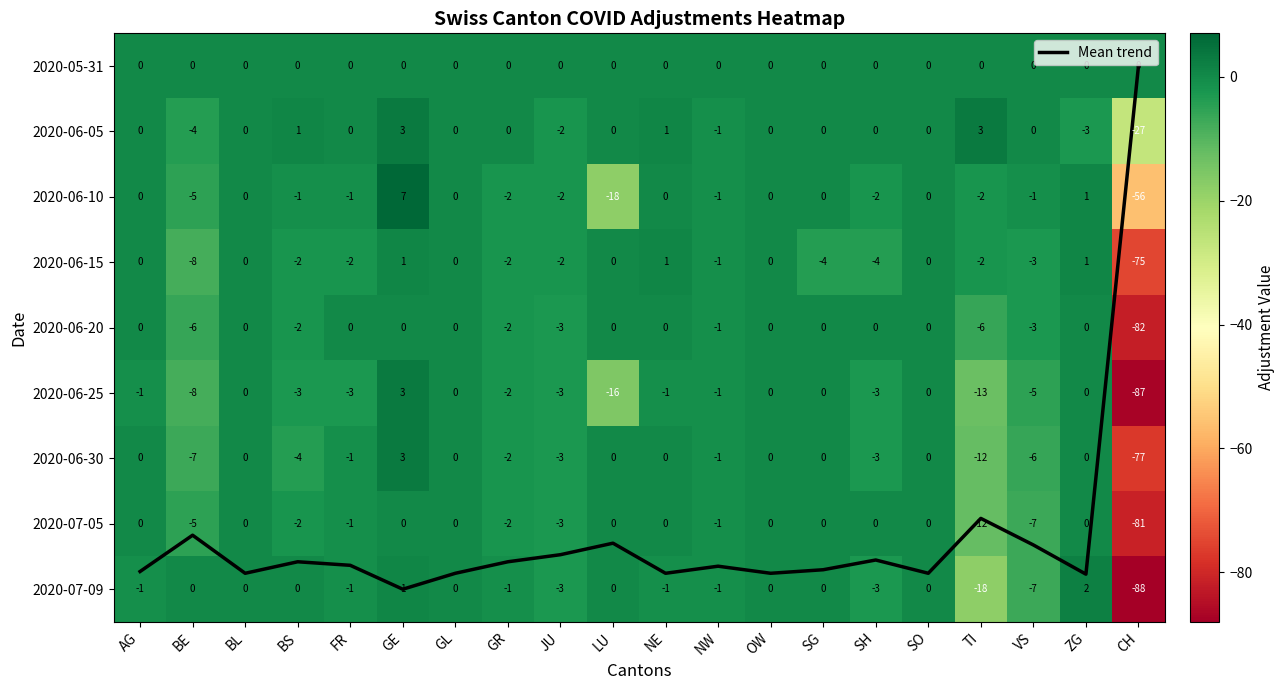

Is it true that 2020-06-20 equals -0.5 at NW?

False